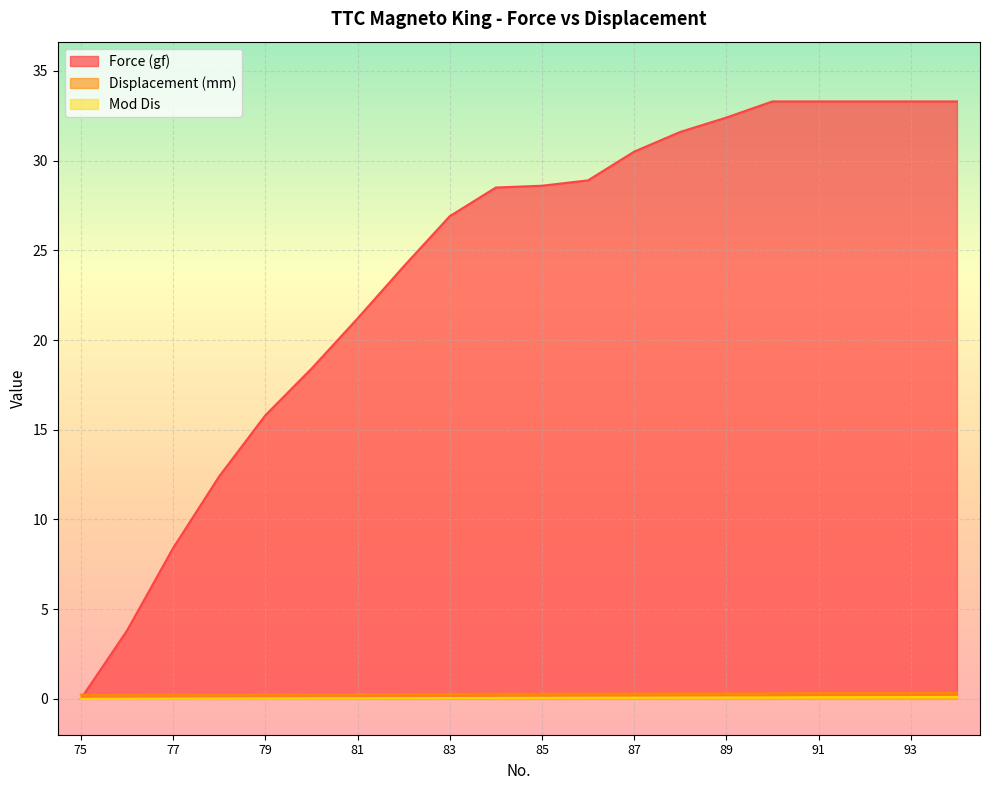

How many lines are shown in the chart?

3